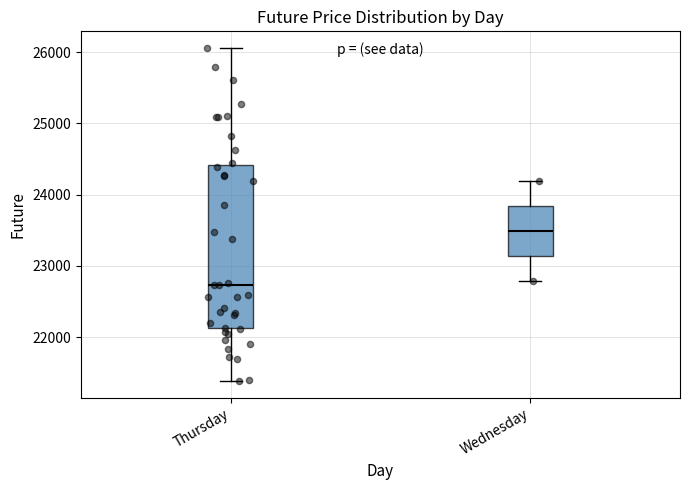

Which box has the lowest median line?

Thursday